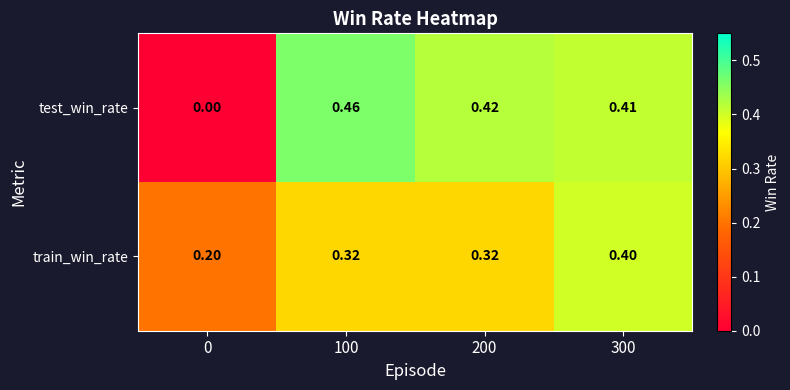

At 300, list the series in order from smallest to largest.

train_win_rate, test_win_rate